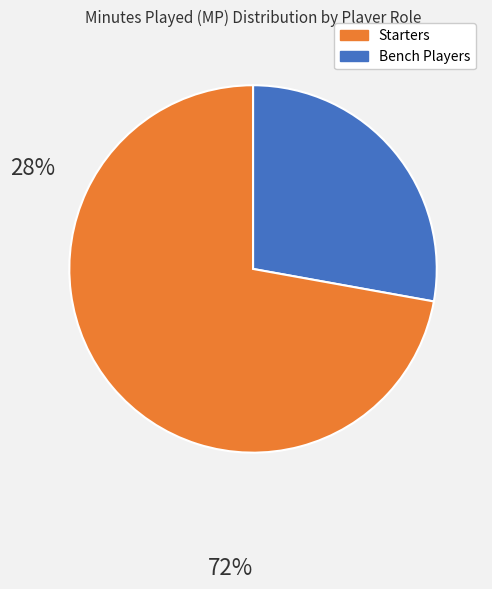

Is there a majority slice in this chart?

Yes